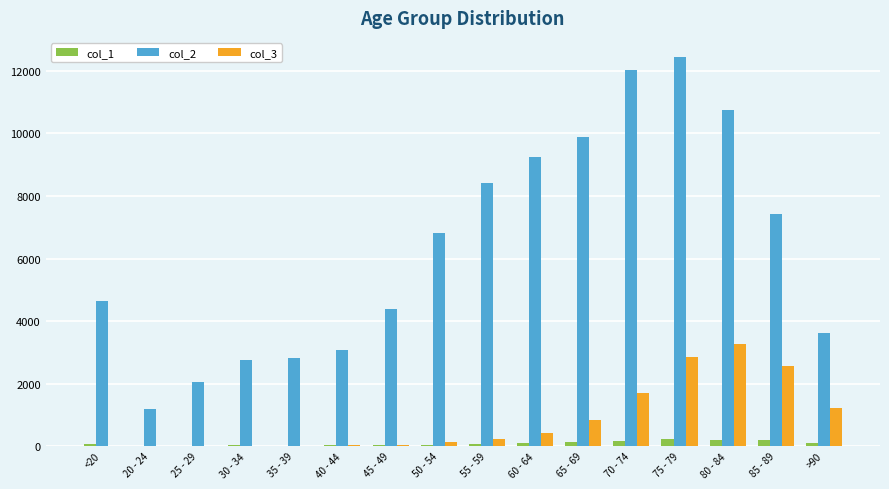

What is the greatest value displayed?

12434